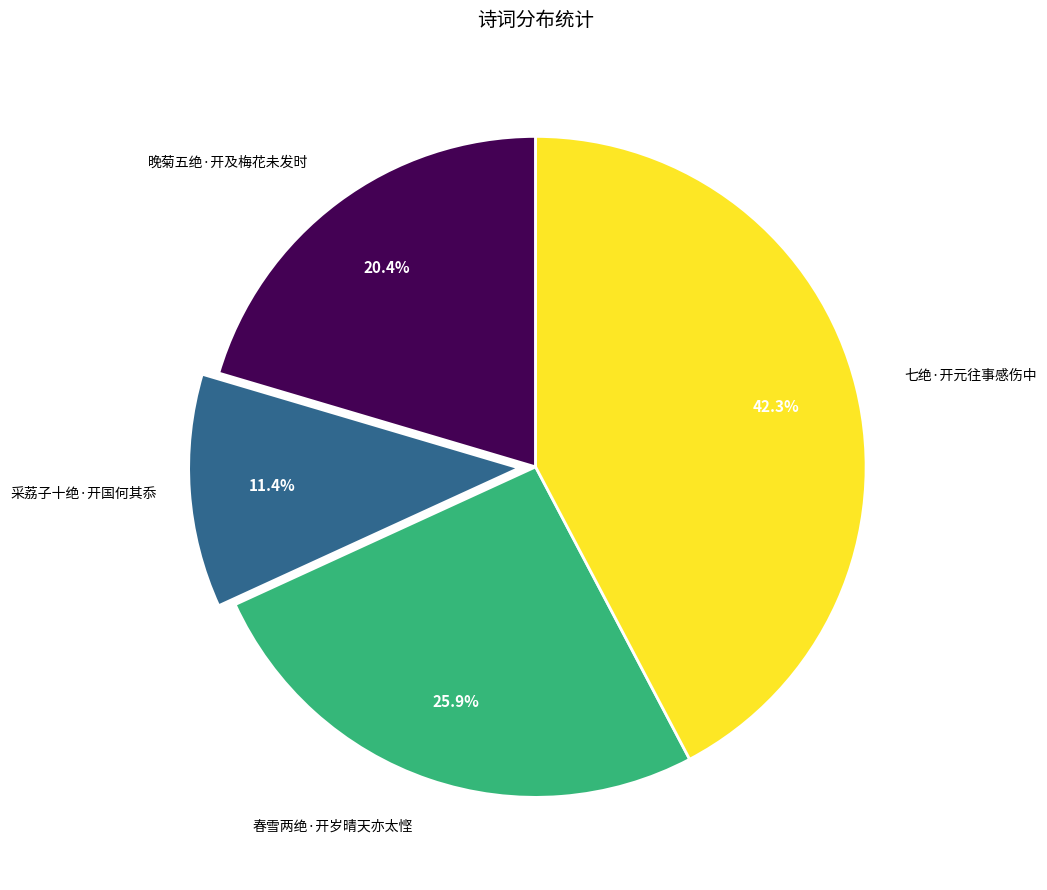

How many slices are in this pie chart?

4